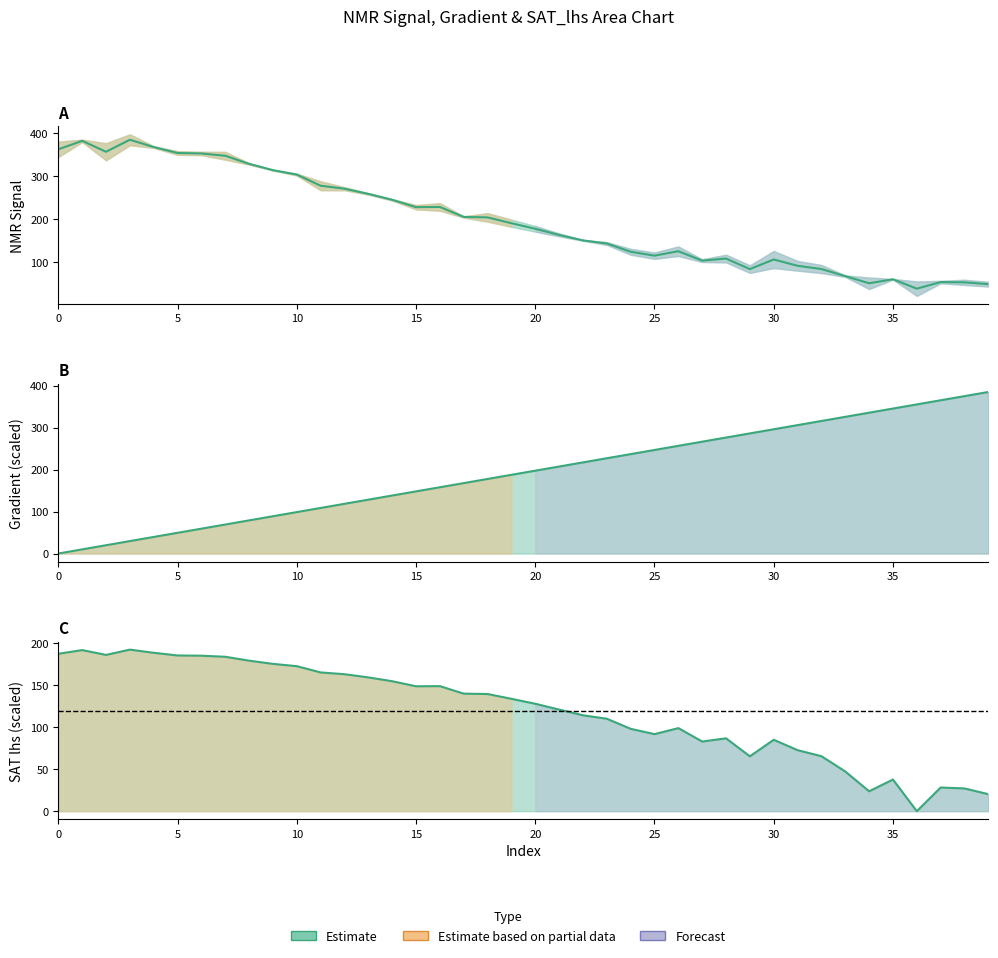

What is the maximum value shown in the chart?

384.6